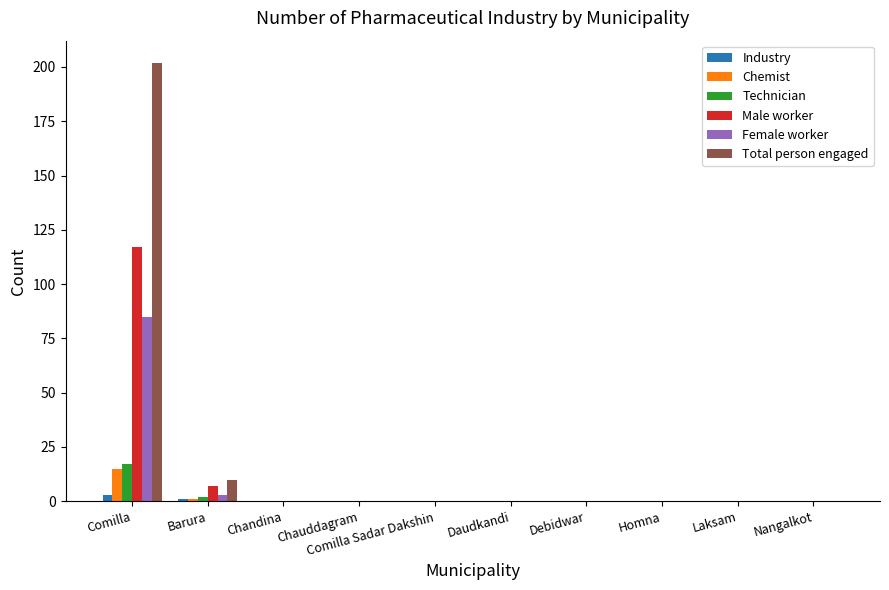

The value of Technician at Comilla Sadar Dakshin is 0. True or false?

True